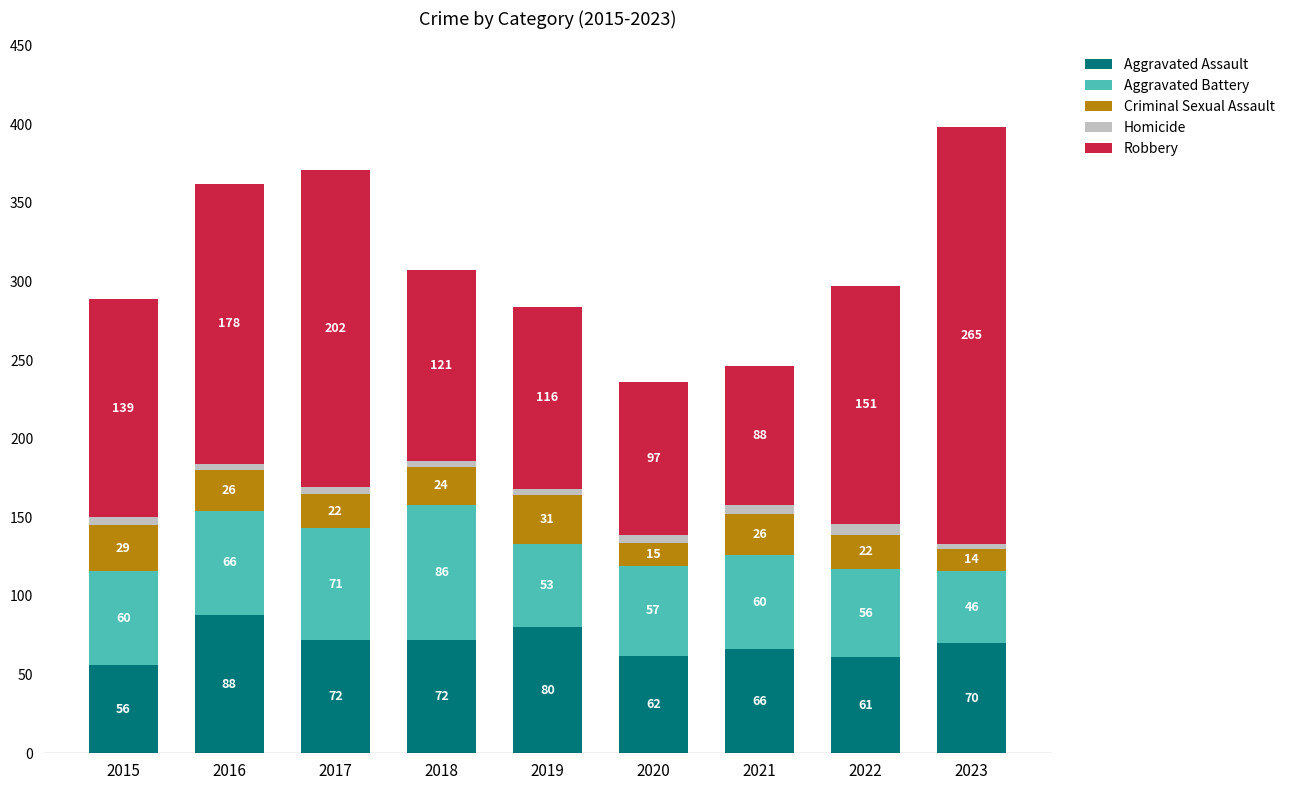

How many data points does each series have?

9